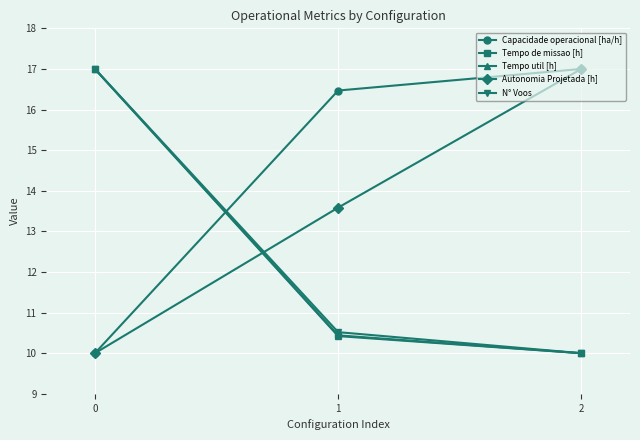

Is the value of Tempo de missao [h] at 0 greater than the value of Autonomia Projetada [h] at 0?

Yes